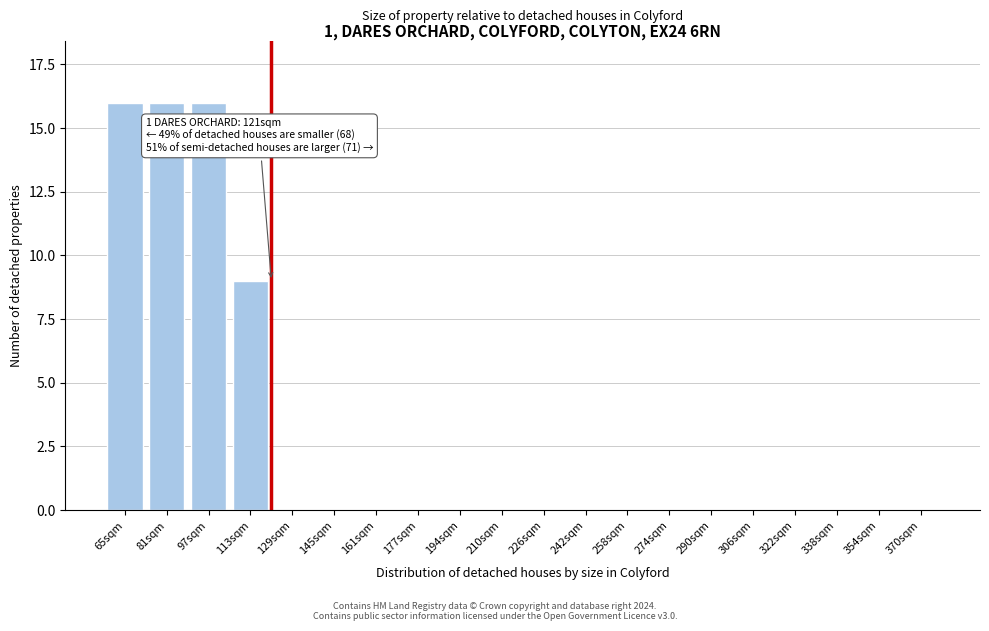

Reading right to left, what are all the values shown in this chart?

370sqm=0	354sqm=0	338sqm=0	322sqm=0	306sqm=0	290sqm=0	274sqm=0	258sqm=0	242sqm=0	226sqm=0	210sqm=0	194sqm=0	177sqm=0	161sqm=0	145sqm=0	129sqm=0	113sqm=9	97sqm=16	81sqm=16	65sqm=16